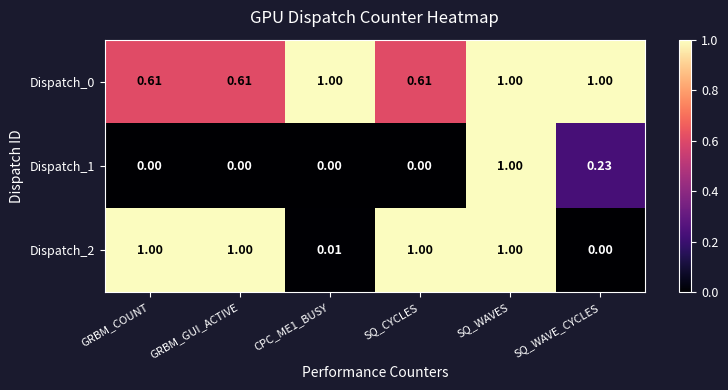

Is the value of Dispatch_2 at GRBM_GUI_ACTIVE greater than the value of Dispatch_1 at GRBM_GUI_ACTIVE?

Yes